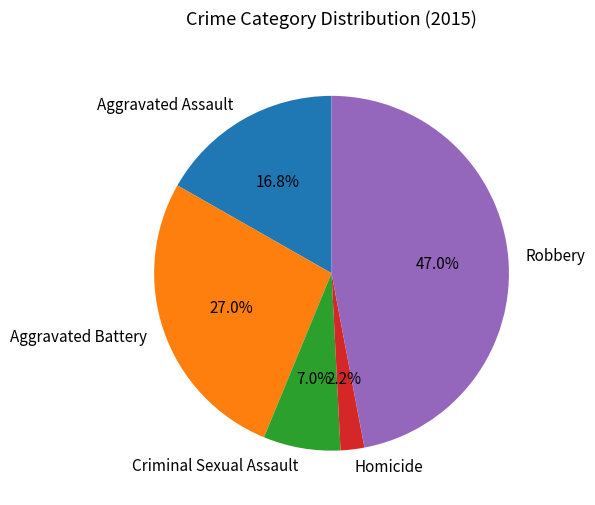

Which slice is the smallest?

Homicide